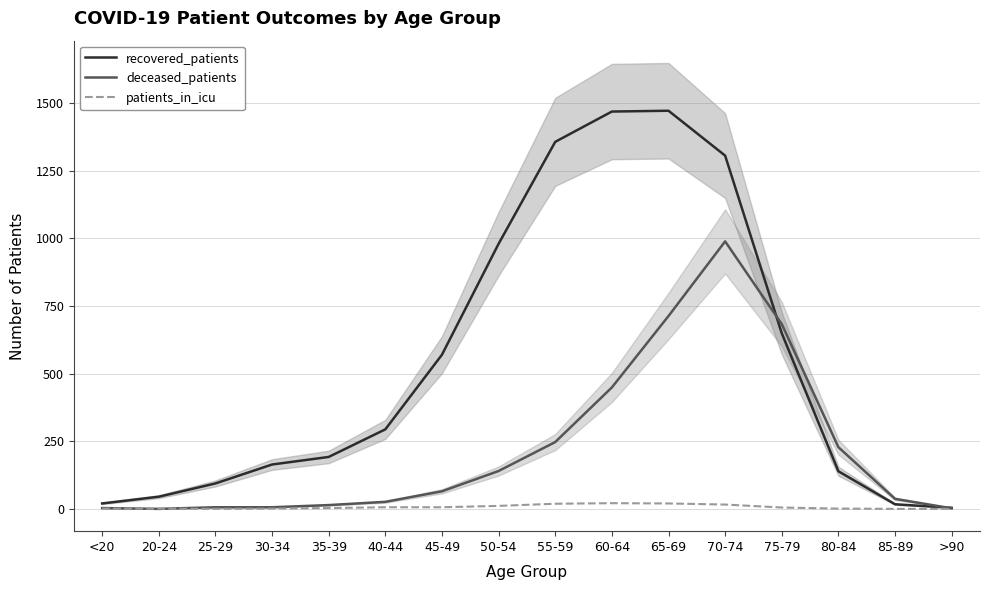

True or false: recovered_patients has more than 2 interior local peaks.

False